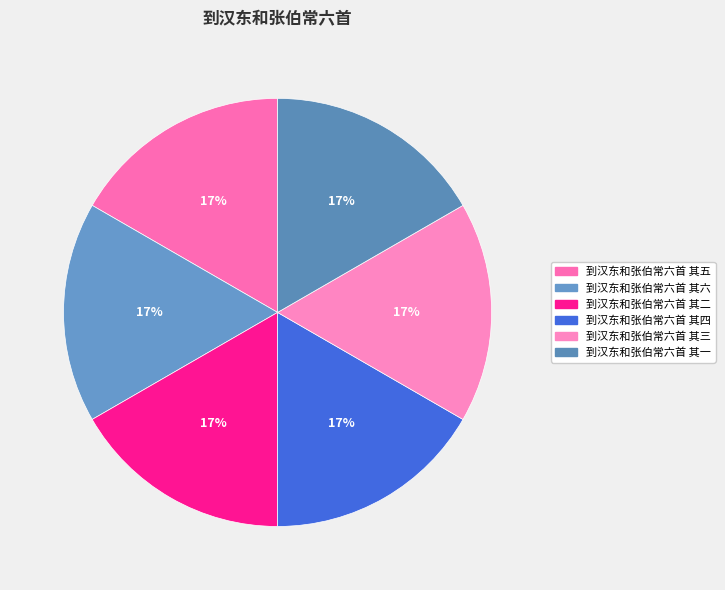

Between 到汉东和张伯常六首 其三 and 到汉东和张伯常六首 其一, which is larger?

到汉东和张伯常六首 其三